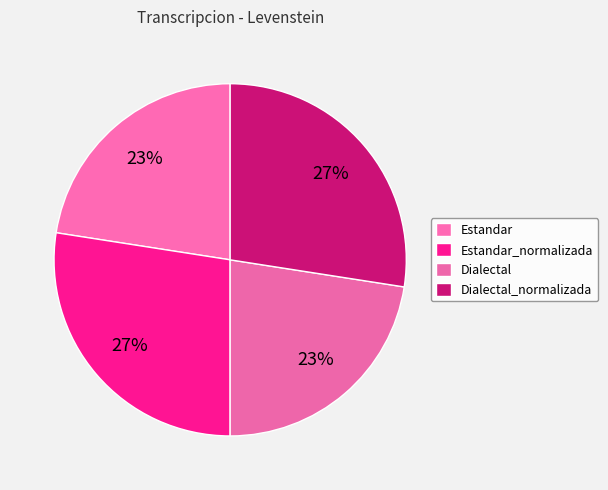

To the nearest percent, what percentage of the pie is Estandar?

23%